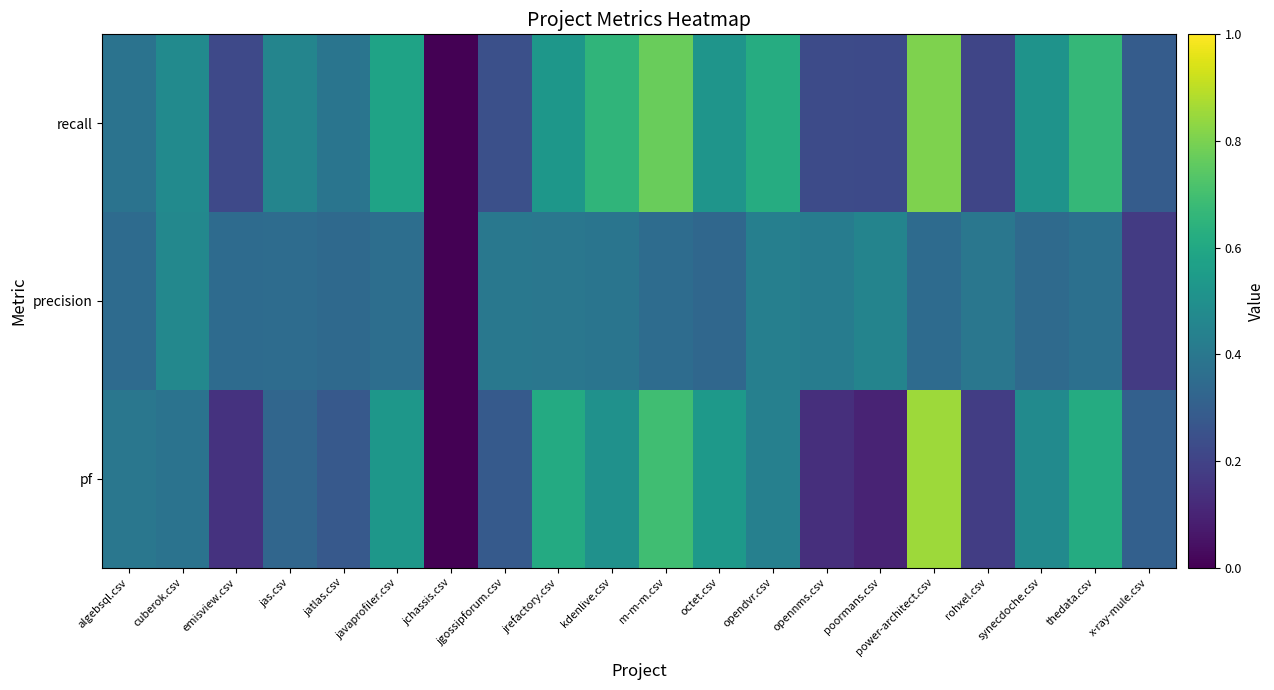

Rank the series by their average value, from highest to lowest.

recall, pf, precision